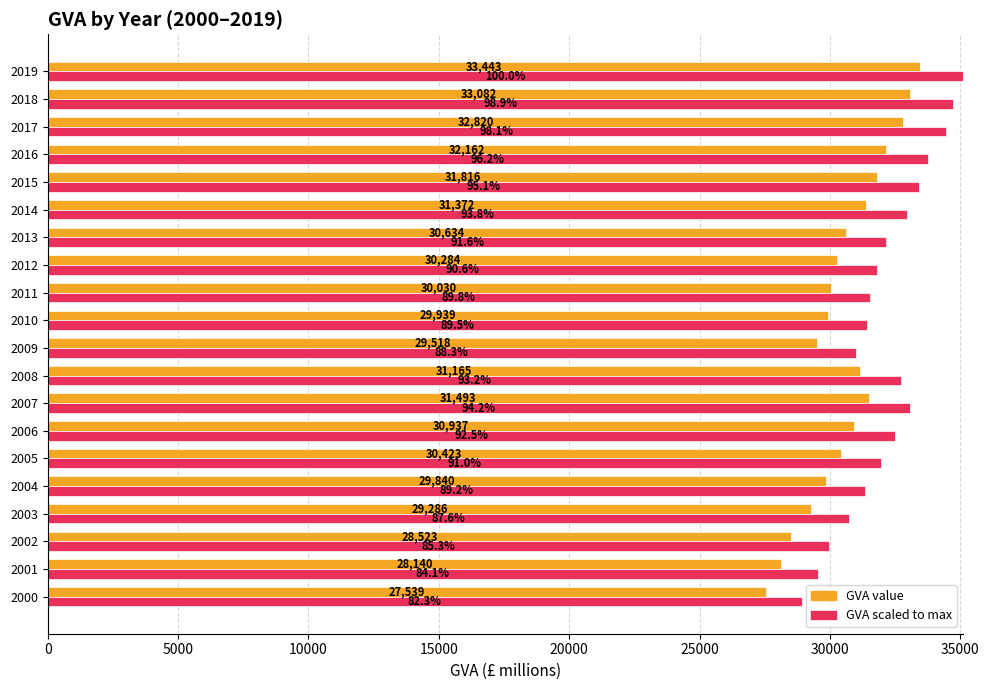

What is the smallest value displayed?

27539.0